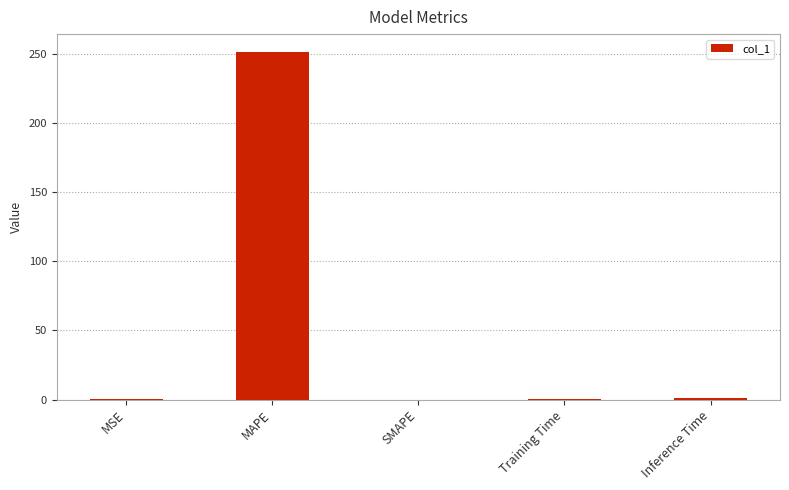

Between MAPE and SMAPE, which is larger?

MAPE